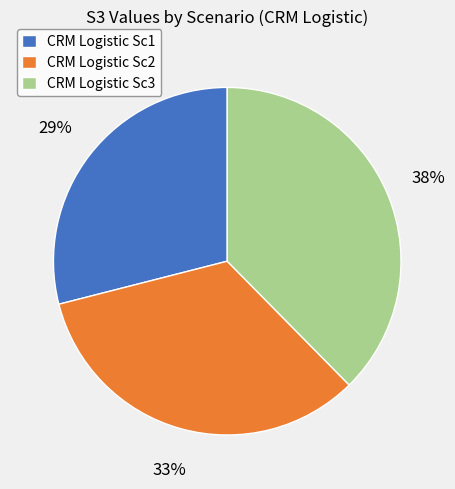

Do CRM Logistic Sc2 and CRM Logistic Sc1 together represent more than half of the pie?

Yes